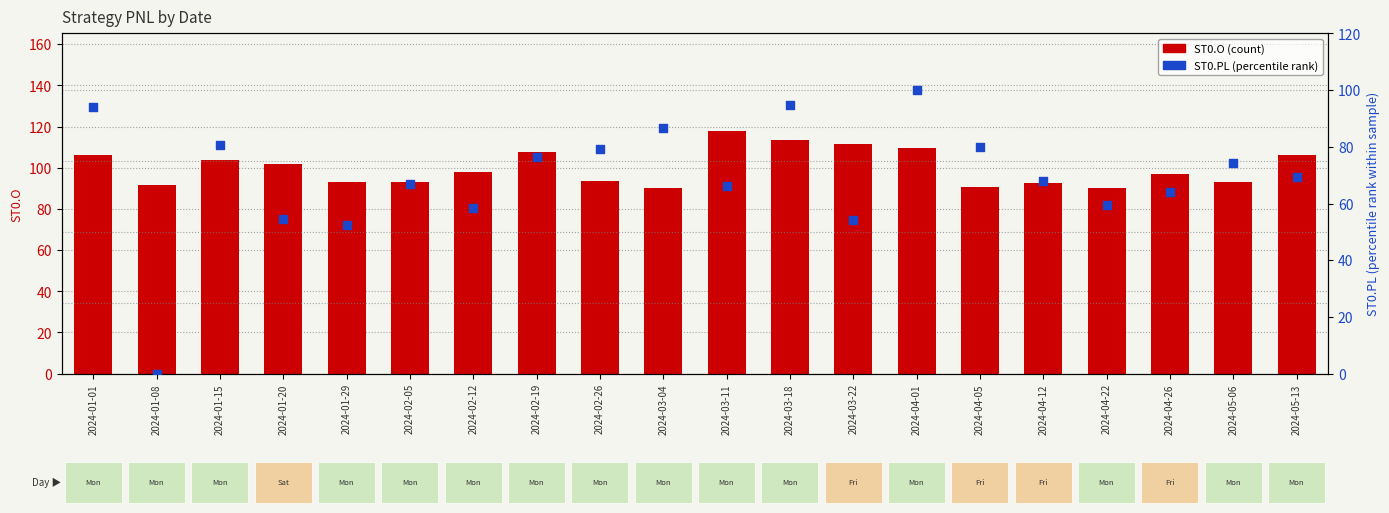

At how many categories does at least one series exceed 5?

20